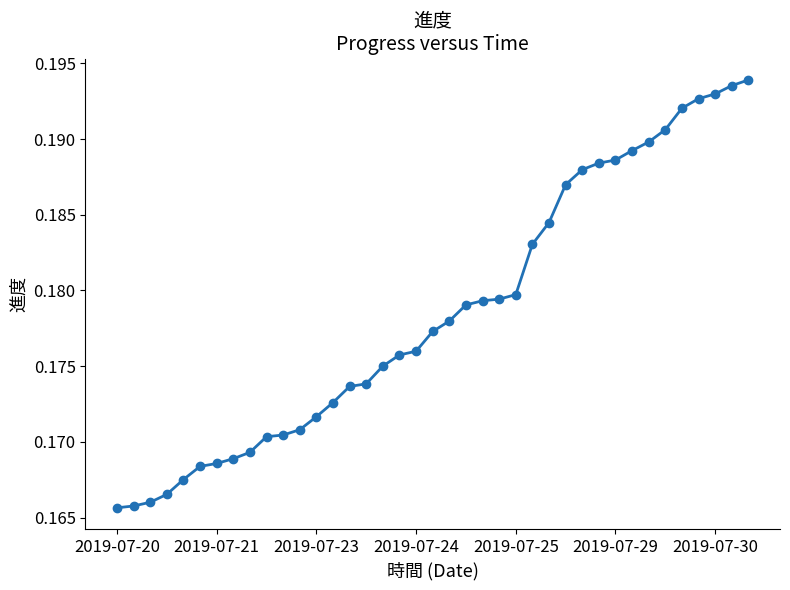

What is the sum of all values?

7.0